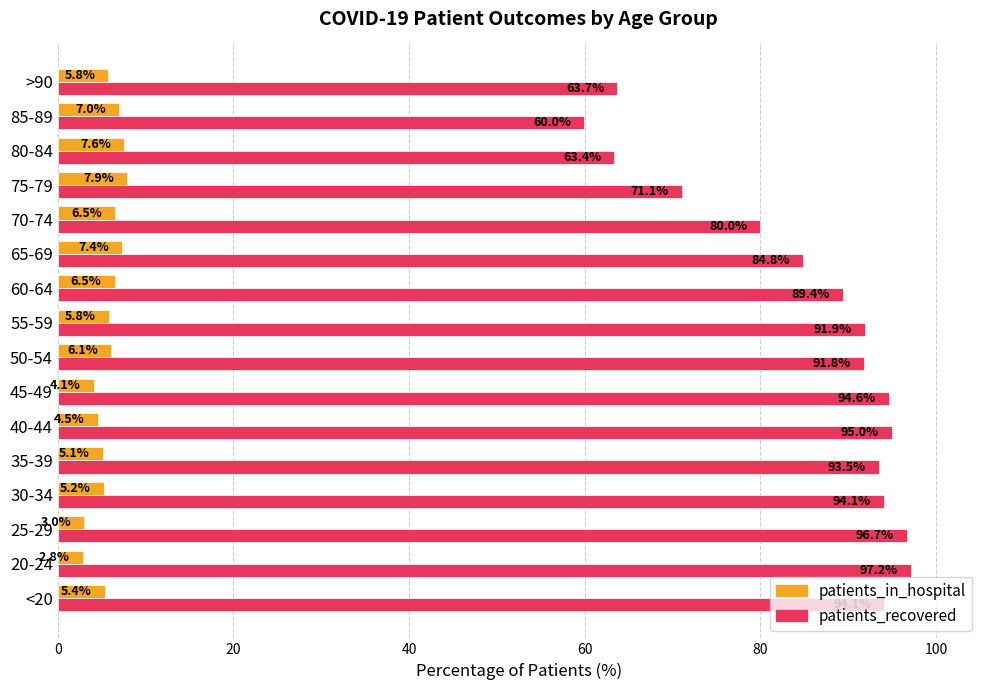

What is the lowest value of the patients_in_hospital series?

2.8